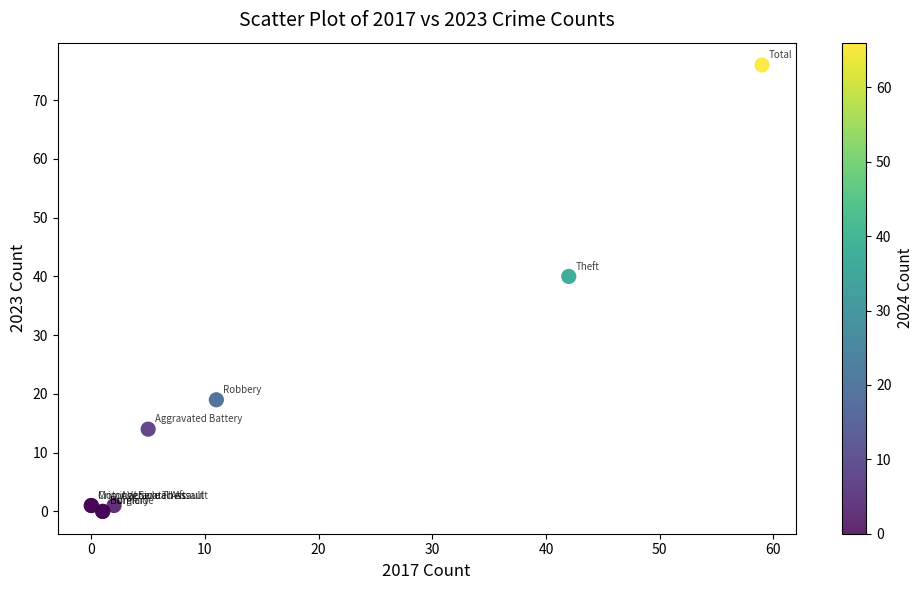

What Y value in the scatter plot is closest to 38?

40